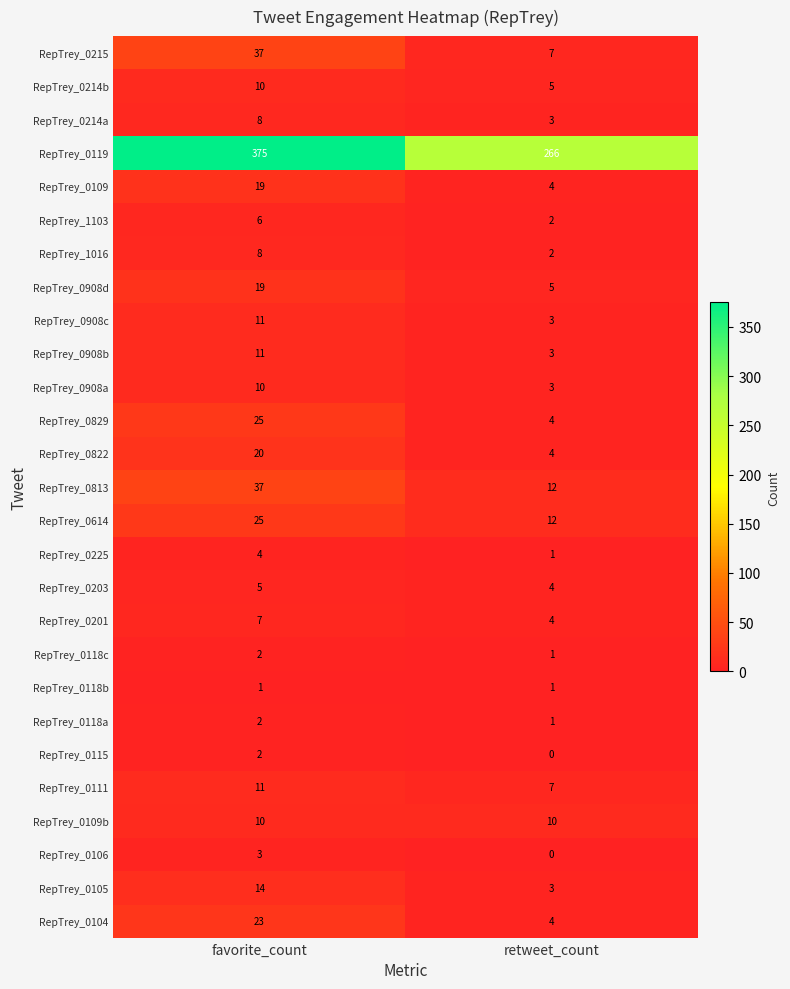

What is the sum of the RepTrey_0908a values at retweet_count and favorite_count?

13